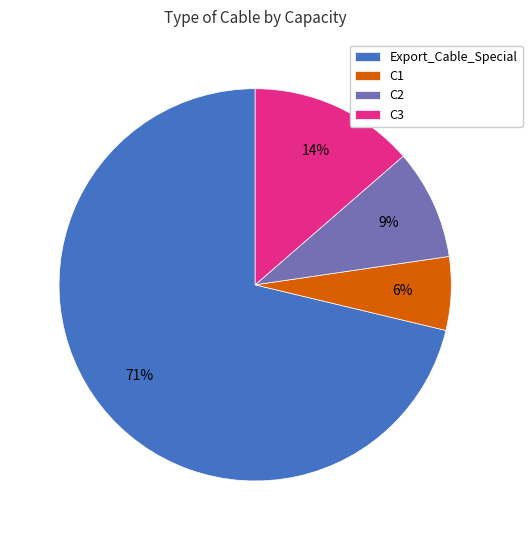

Is the sum of C1 and Export_Cable_Special greater than half?

Yes